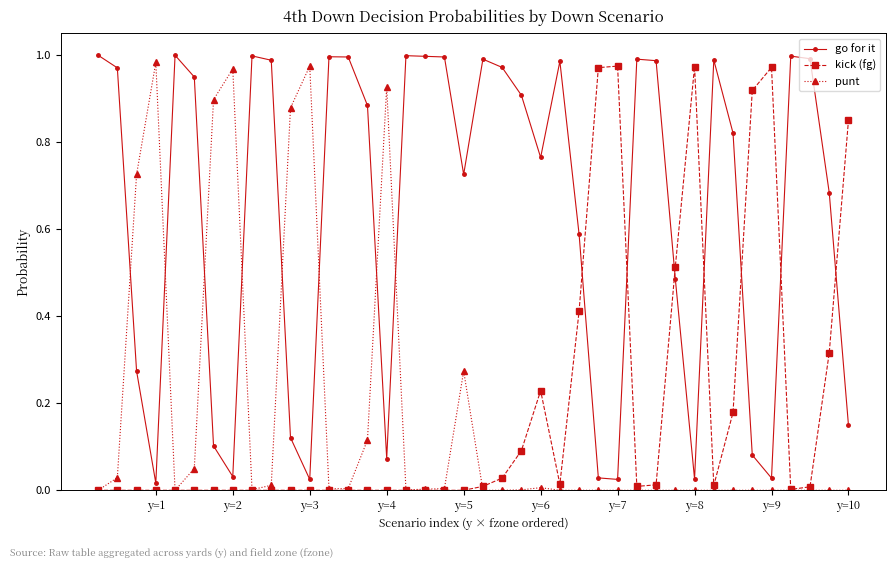

Which series ends up on top after the final intersection of kick (fg) and go for it?

kick (fg)